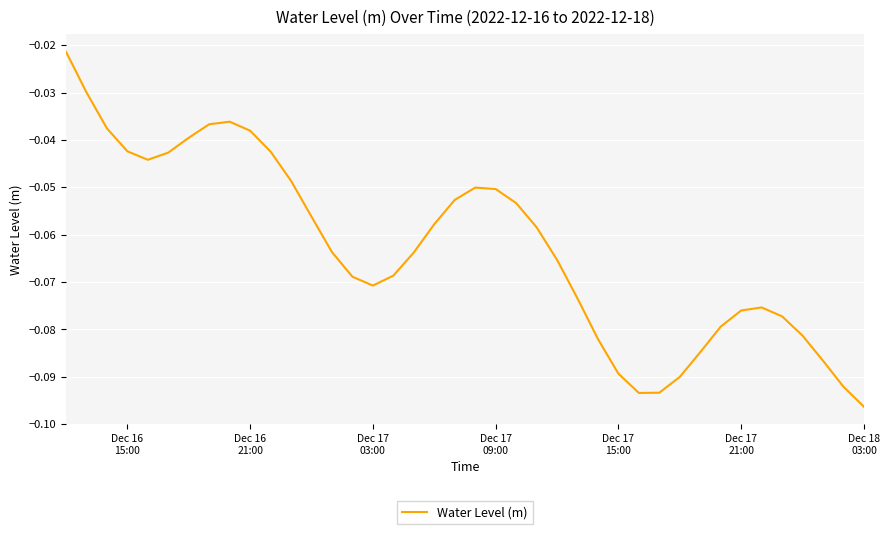

How many lines are shown in the chart?

1